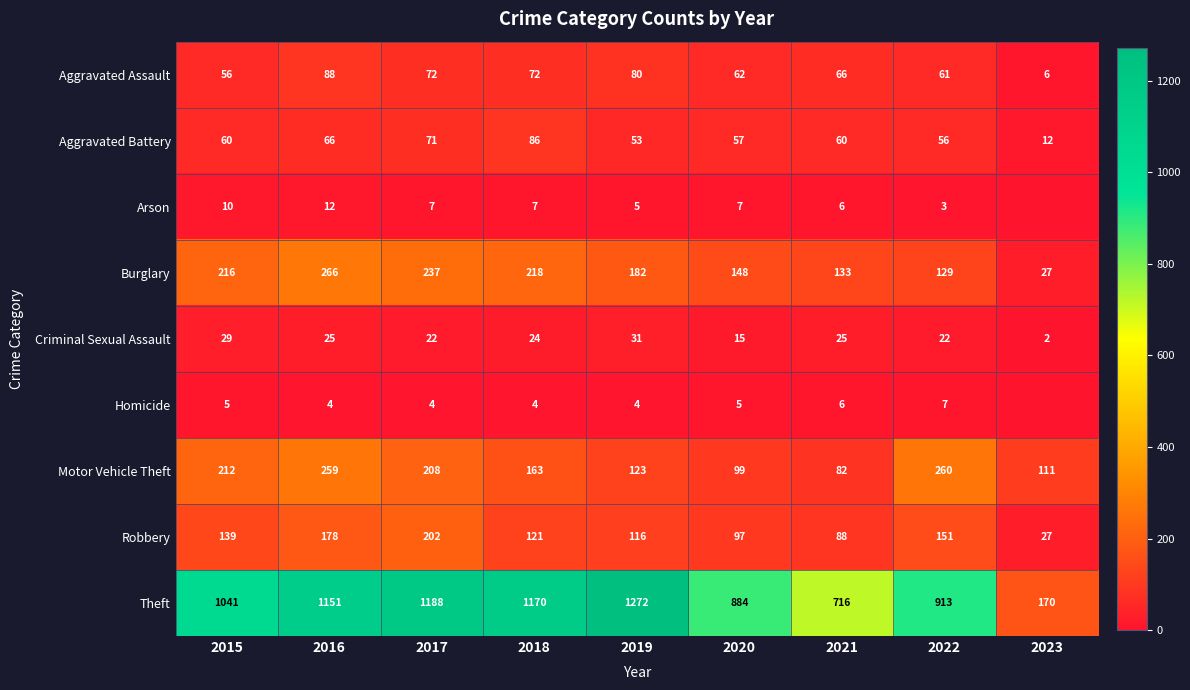

Where does the Robbery series first go above 121?

2015